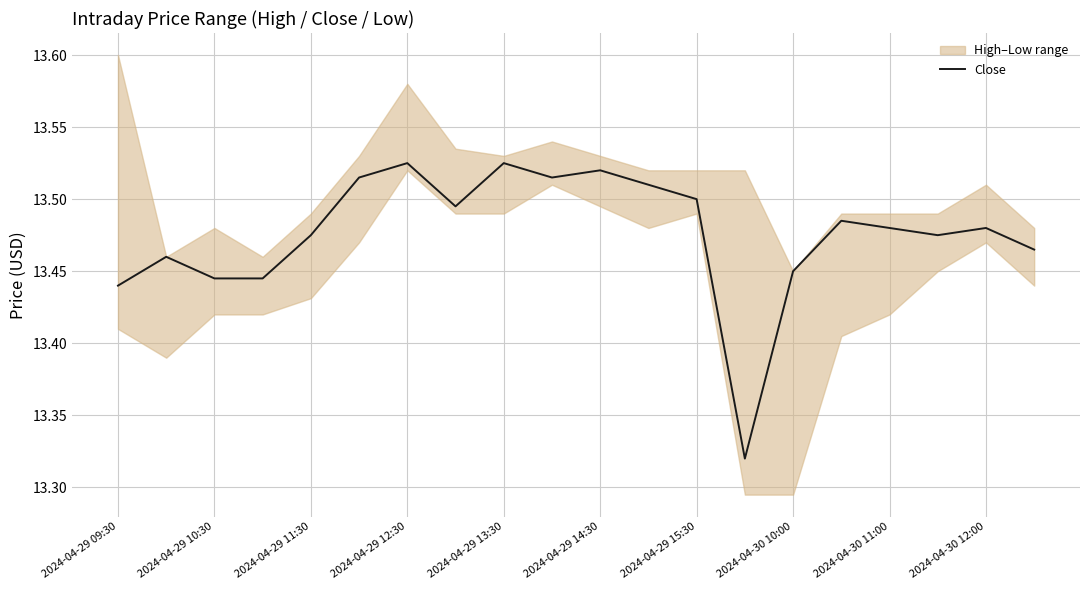

The Close series shows 6.2 at 2024-04-29 09:30. True or false?

False